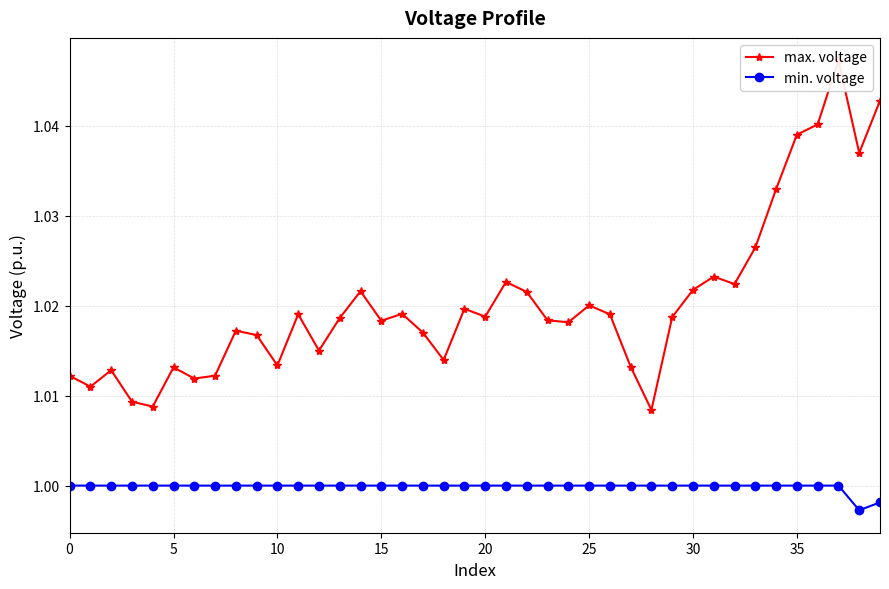

True or false: min. voltage and max. voltage cross at least once.

False